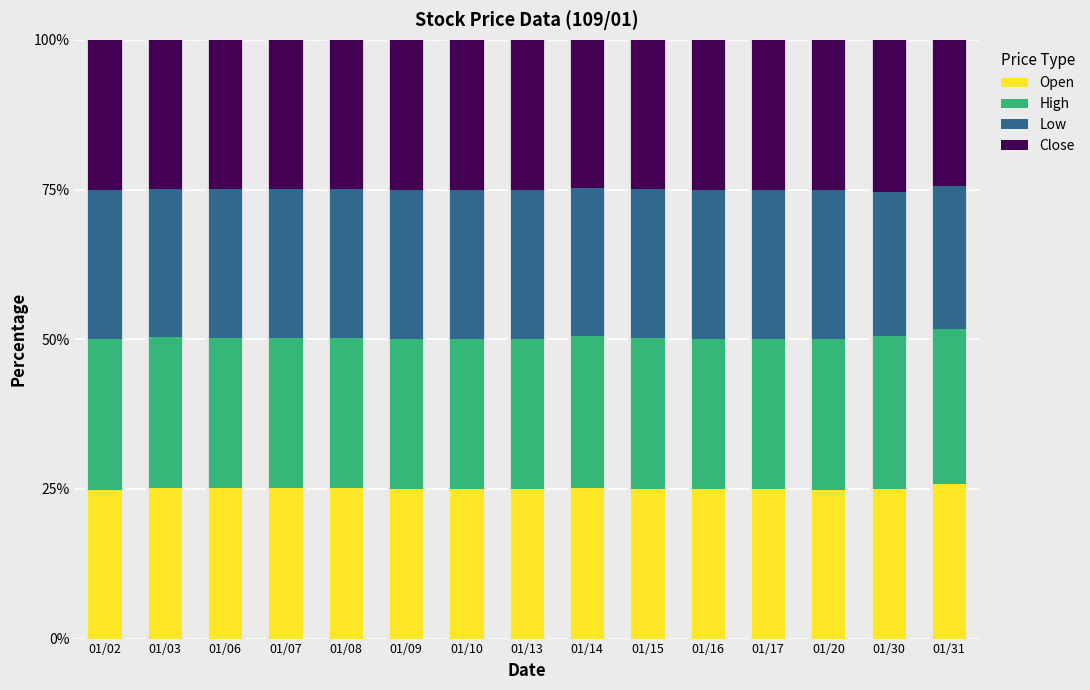

True or false: Open has a value of 25.8 at 01/31.

True